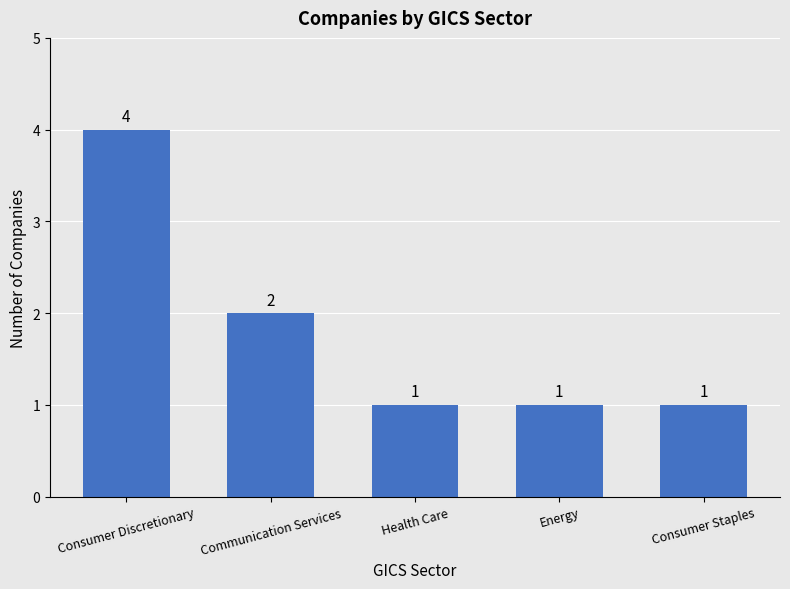

What is the sum of all values?

9